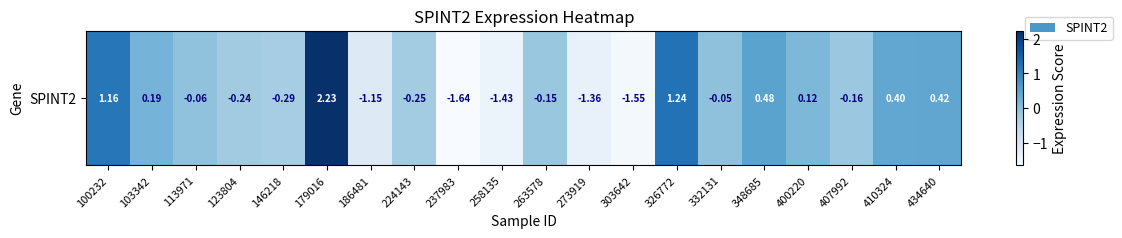

Reading left to right, transcribe all the data shown in this chart.

1.2	0.2	-0.1	-0.2	-0.3	2.2	-1.2	-0.3	-1.6	-1.4	-0.1	-1.4	-1.6	1.2	-0.0	0.5	0.1	-0.2	0.4	0.4